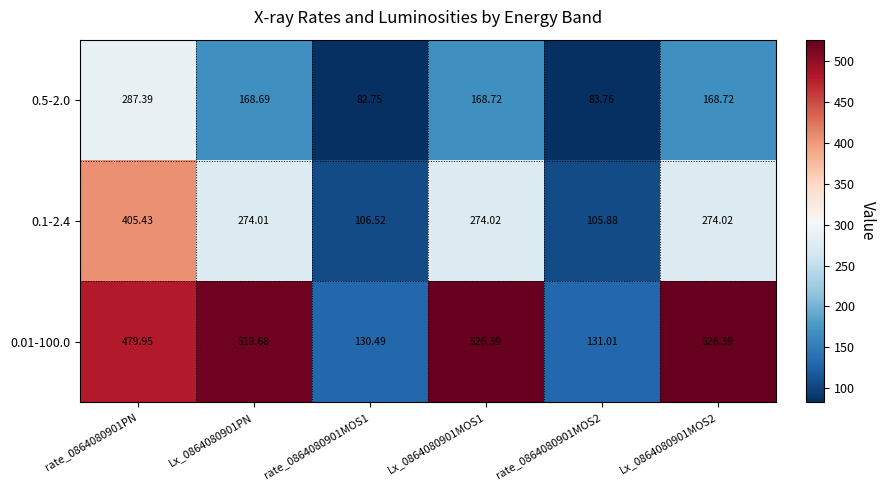

Is the value of 0.1-2.4 at Lx_0864080901MOS1 greater than the value of 0.5-2.0 at Lx_0864080901MOS2?

Yes